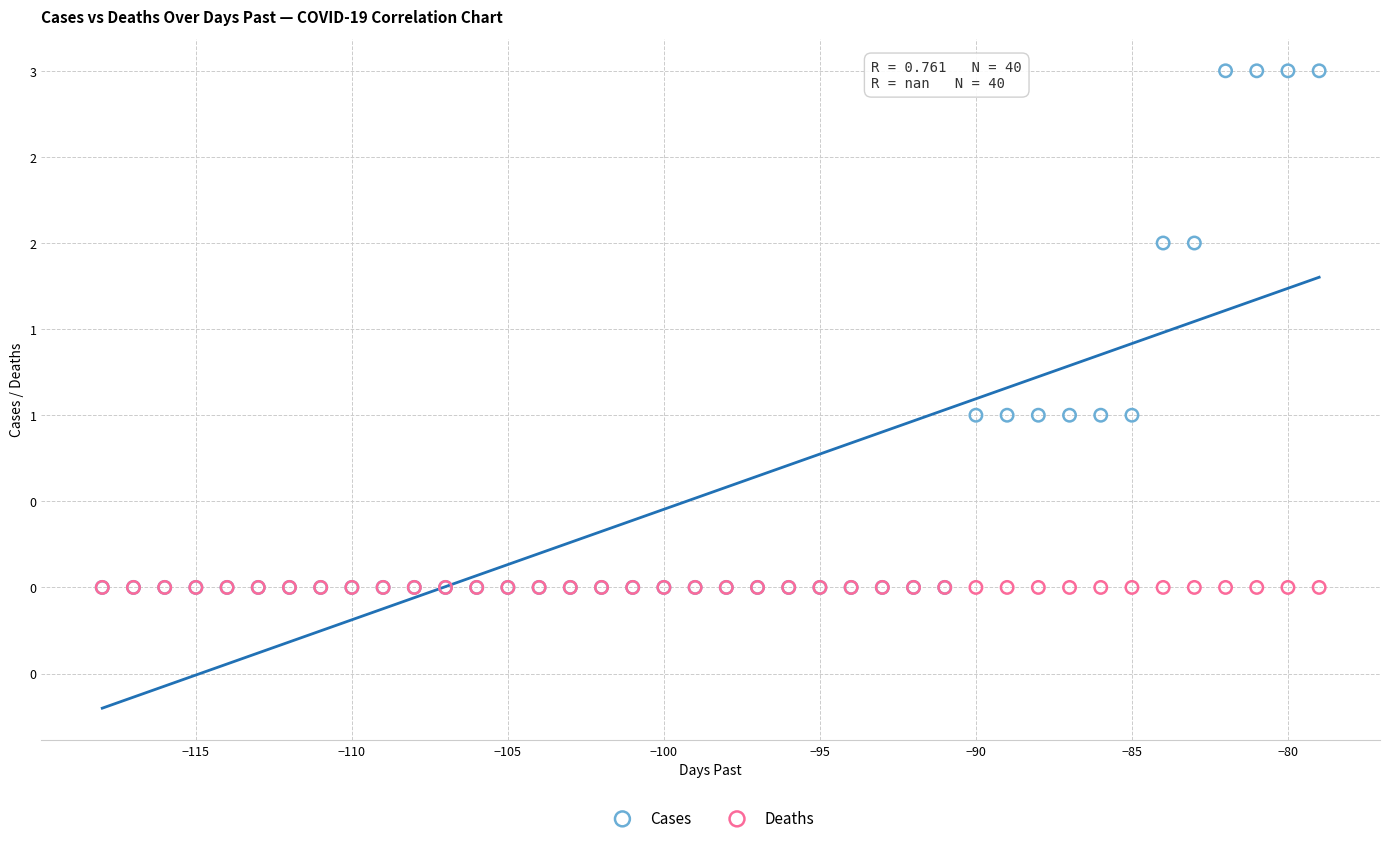

Which series reaches the maximum Y coordinate?

Cases